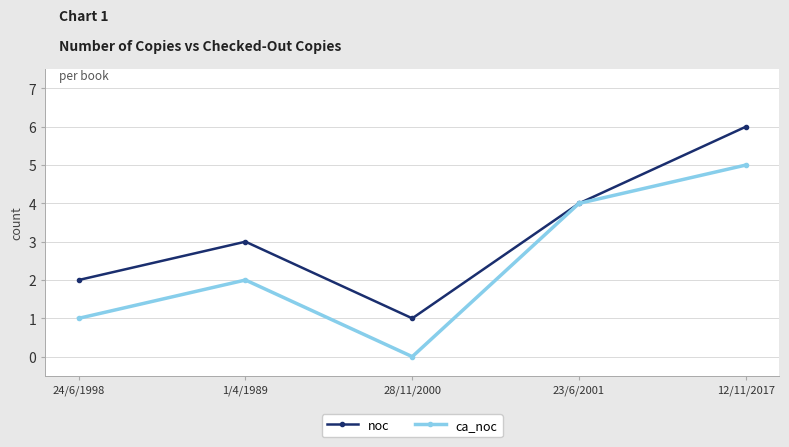

What is the approximate value of noc at 24/6/1998?

2